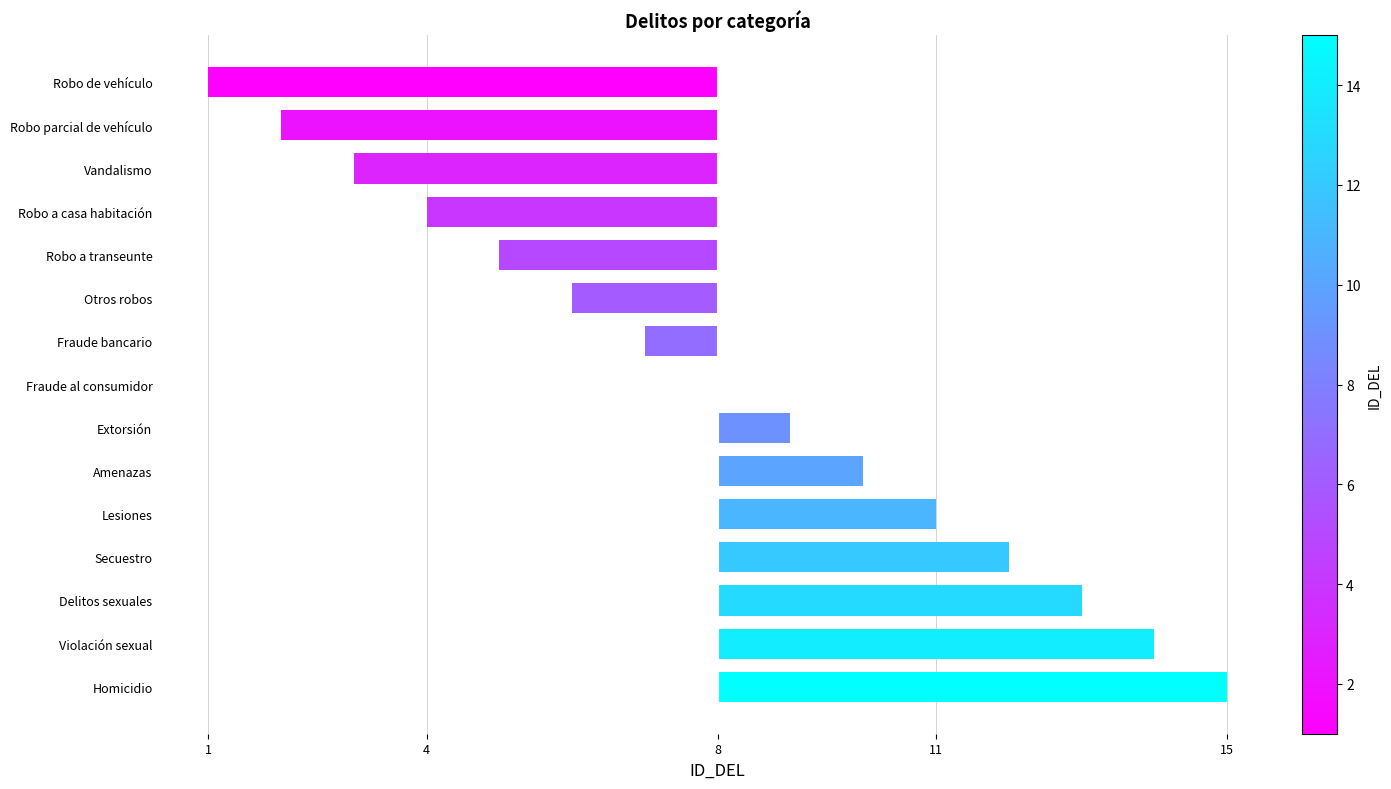

What is the difference between the second highest and second lowest values?

12